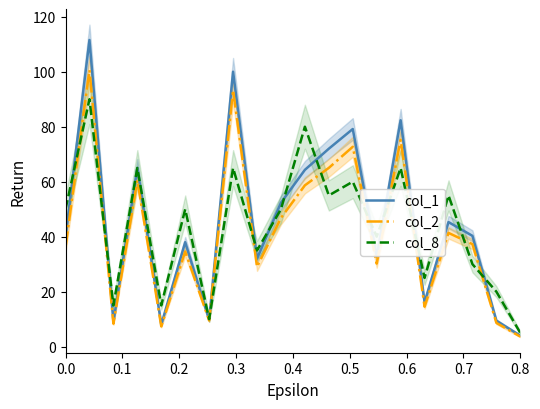

What is the lowest value of the col_2 series?

3.7